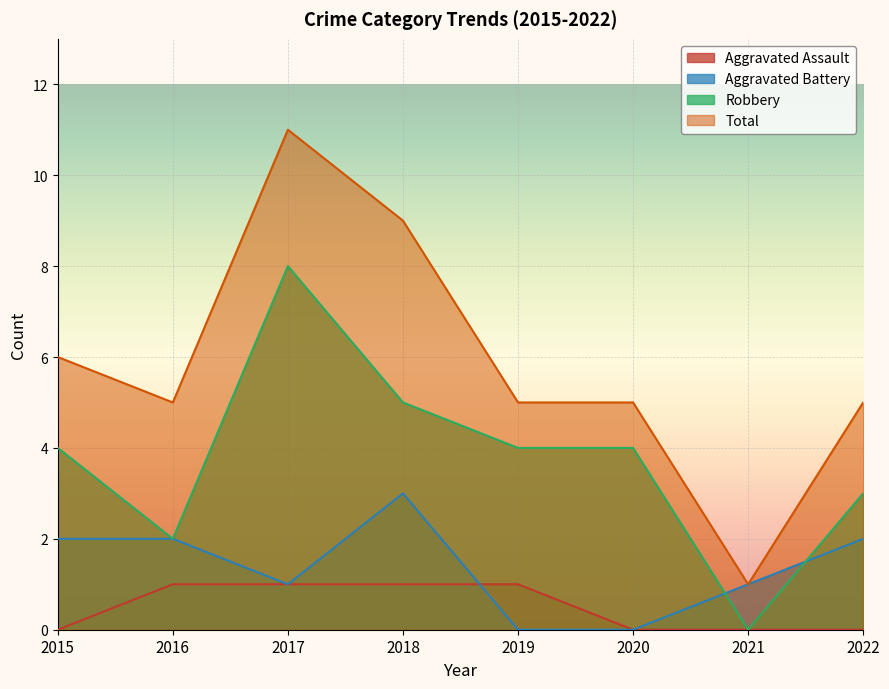

The value of Total at 2018 is 9. True or false?

True